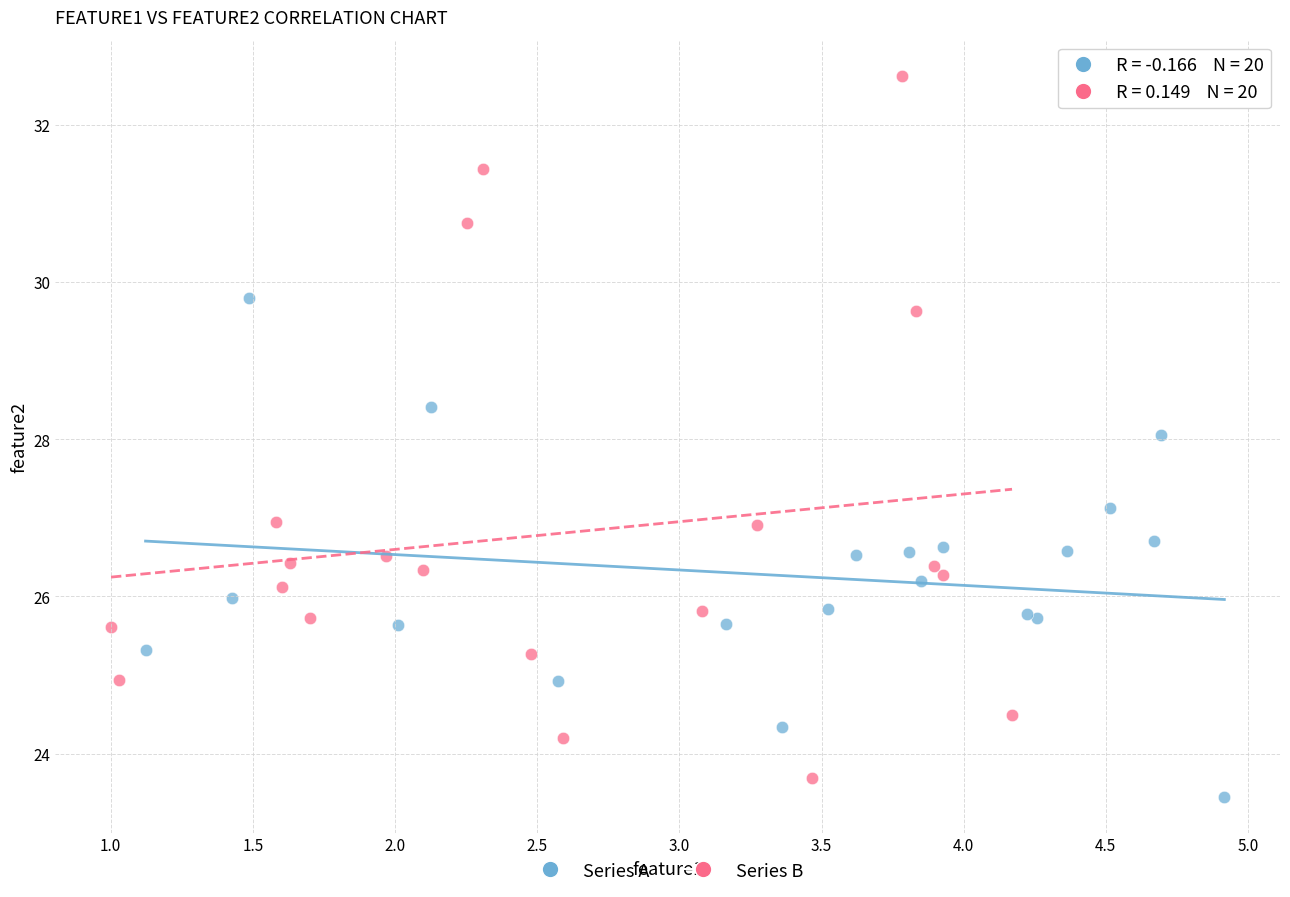

Which series reaches the maximum Y coordinate?

Series B